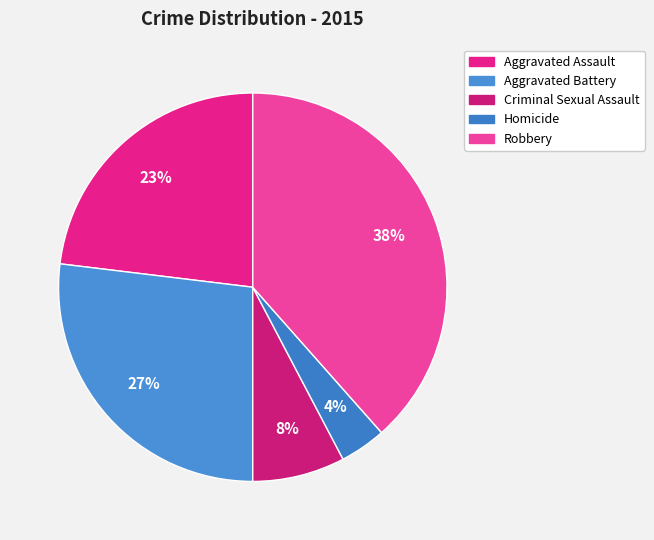

Count the number of slices in the pie.

5